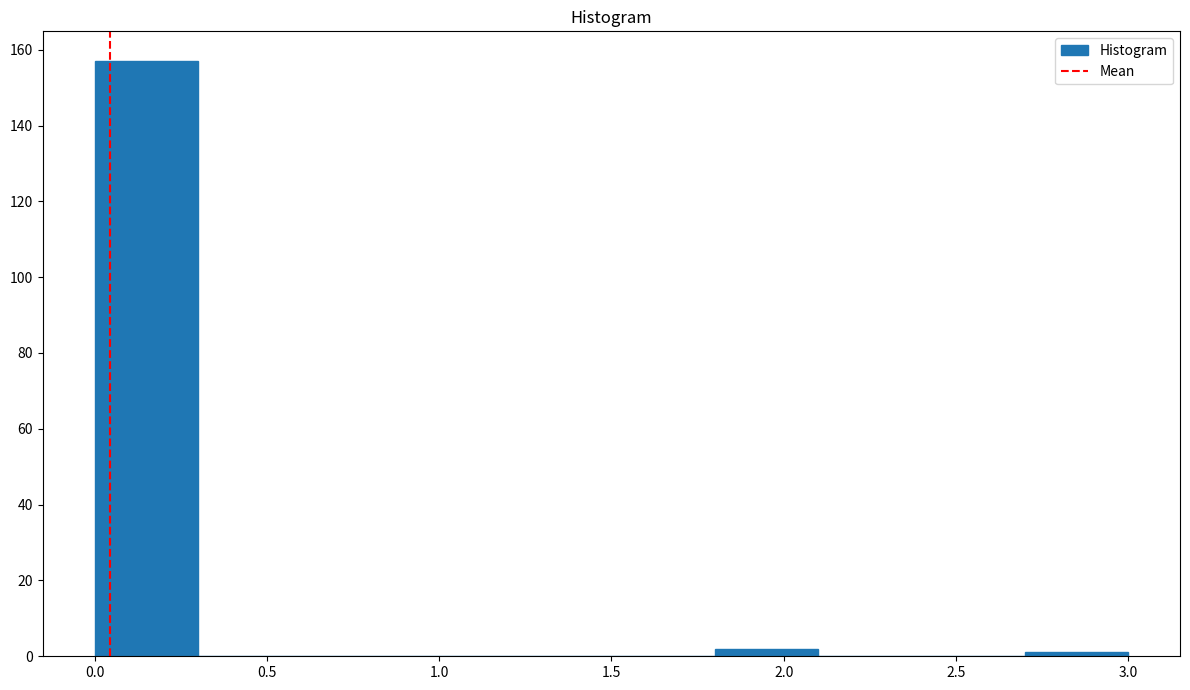

Which range on the x-axis has the tallest bar?

0.0 to 0.3